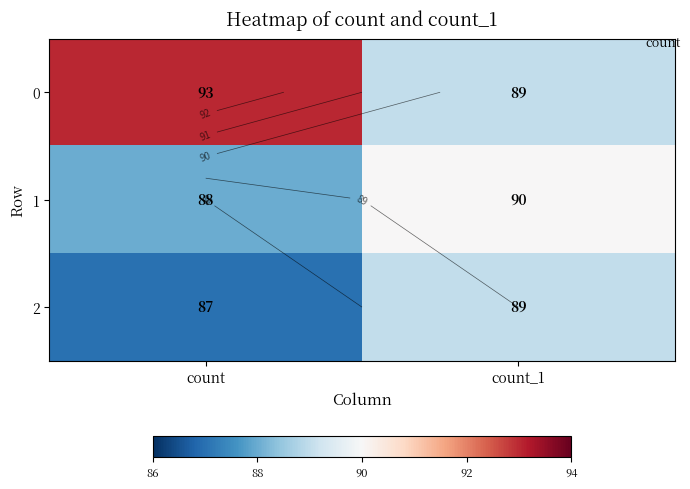

Count the number of categories in the chart.

2